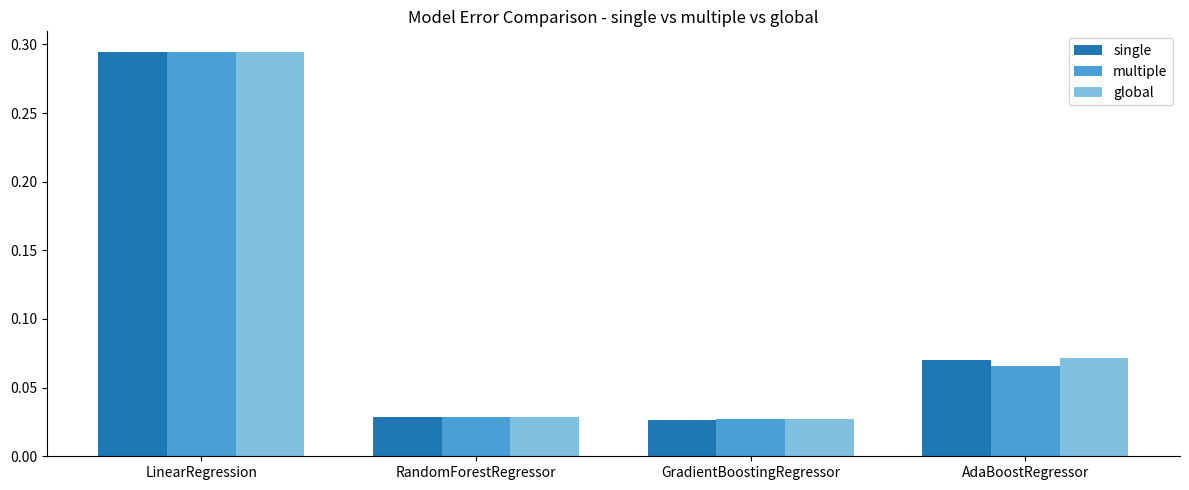

Which series has the widest spread of values?

single